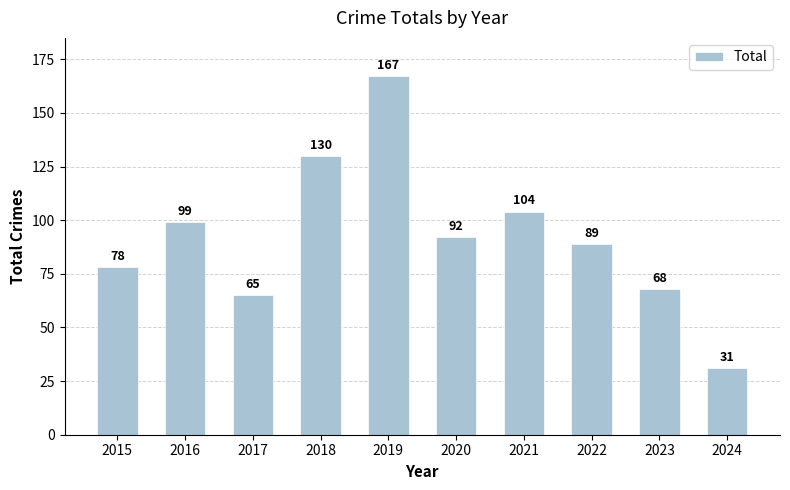

What is the ratio of the value at 2019 to the value at 2016?

1.7